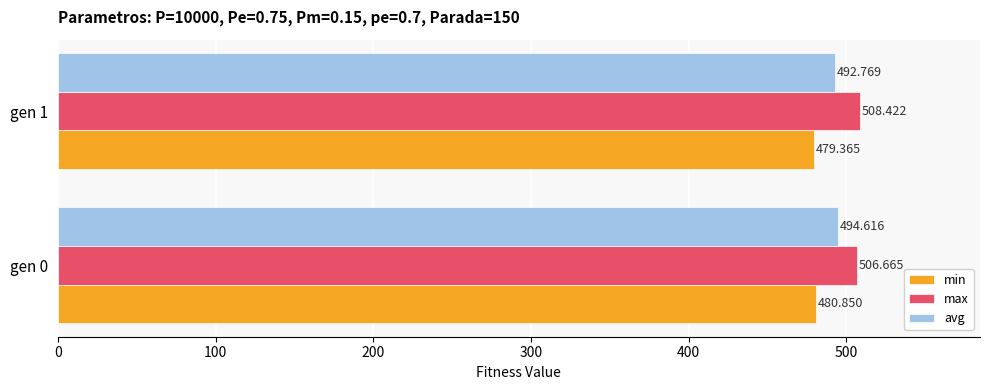

Which series has the widest spread of values?

avg